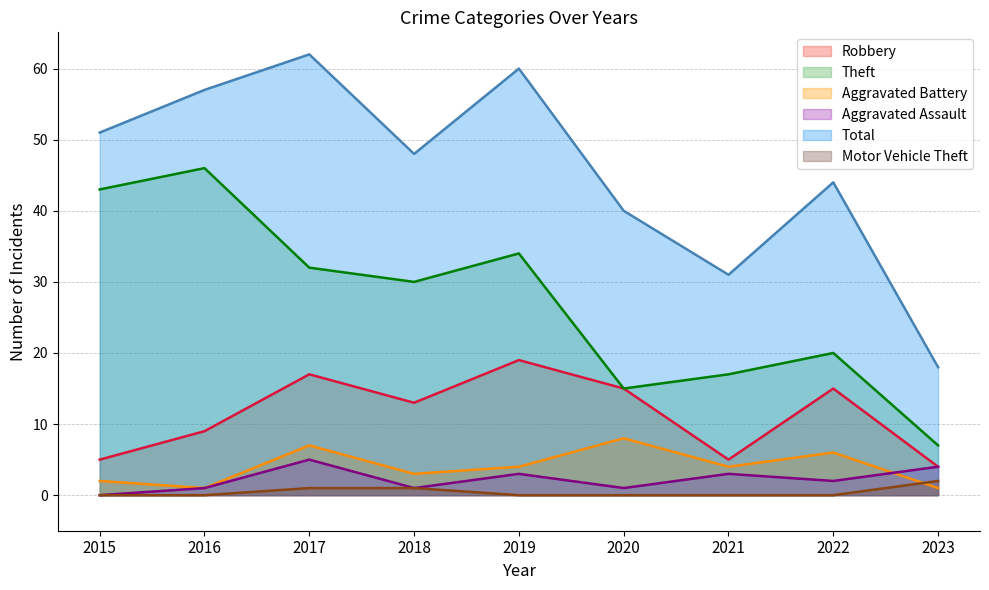

Where does the Robbery series first go above 13?

2017